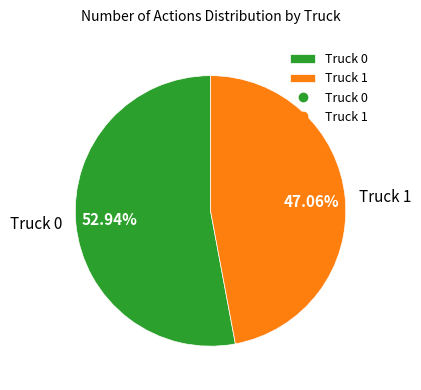

To the nearest percent, what is the difference between the largest and smallest slice percentages?

6%